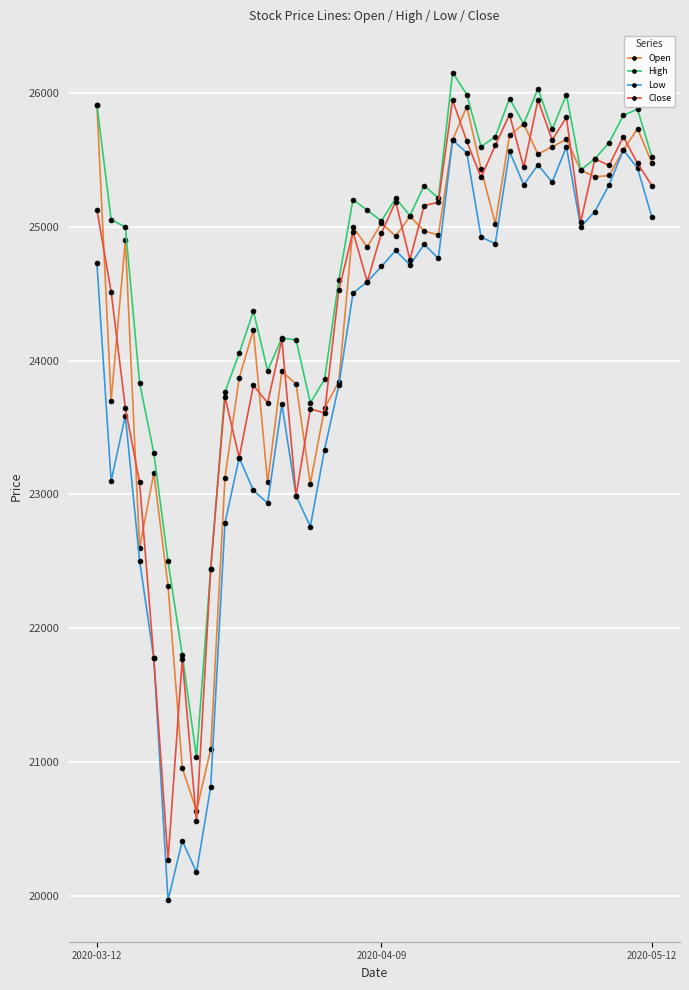

True or false: Close has more than 2 points higher than both neighbors.

True